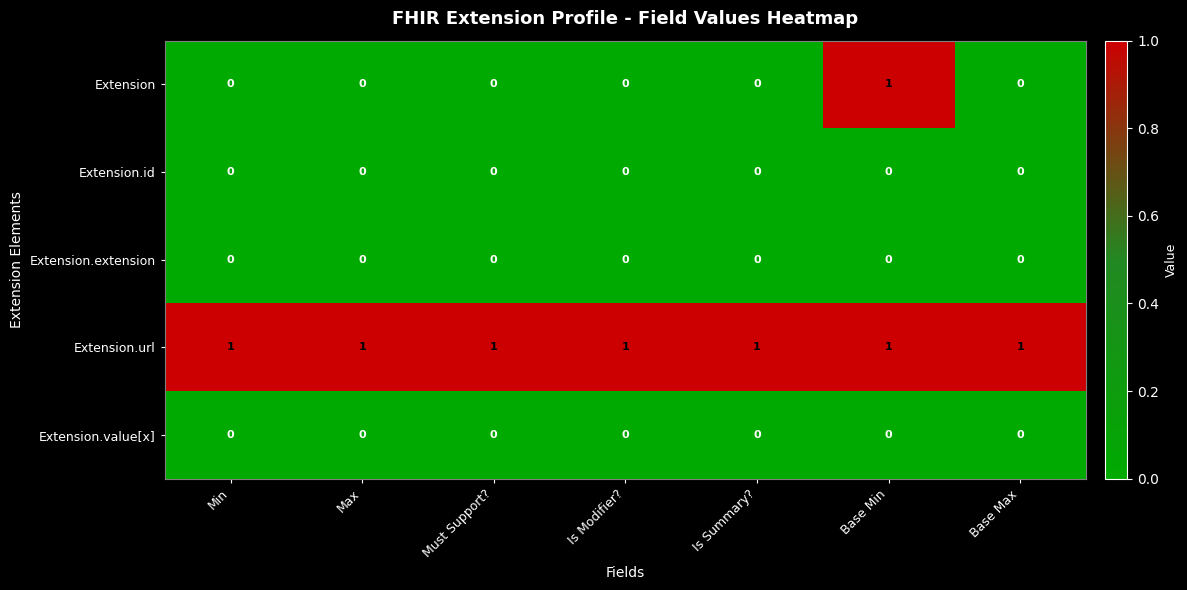

How many distinct data groups are displayed?

5